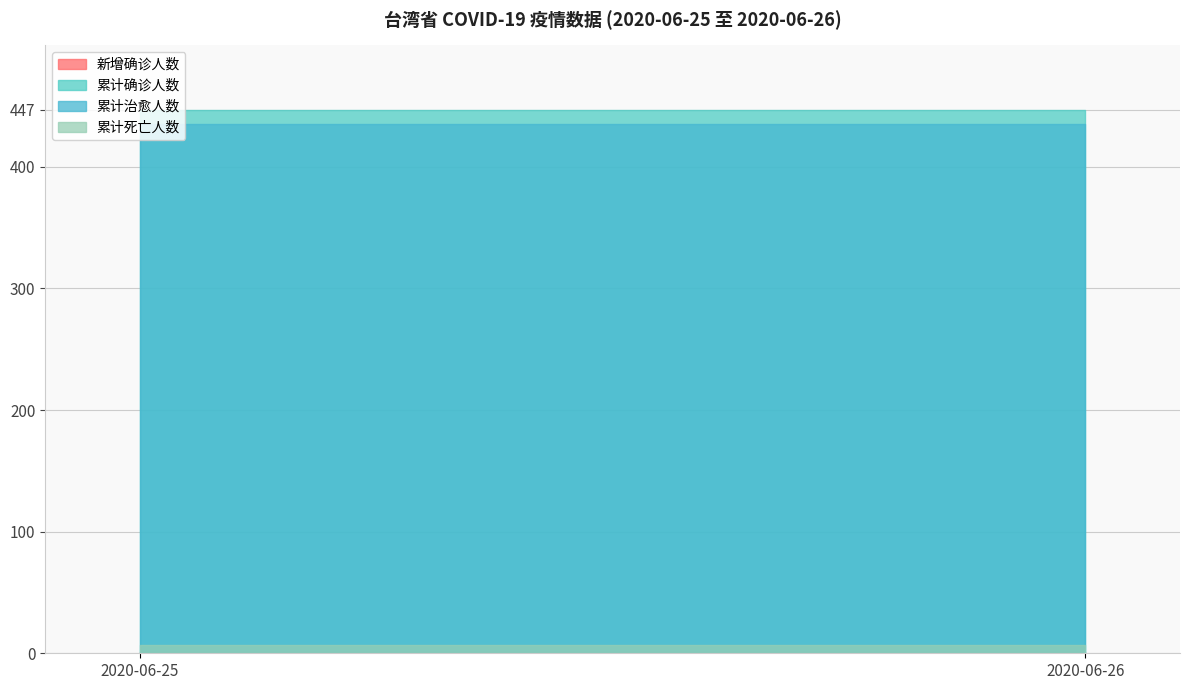

Which series has the largest total across all categories?

累计确诊人数